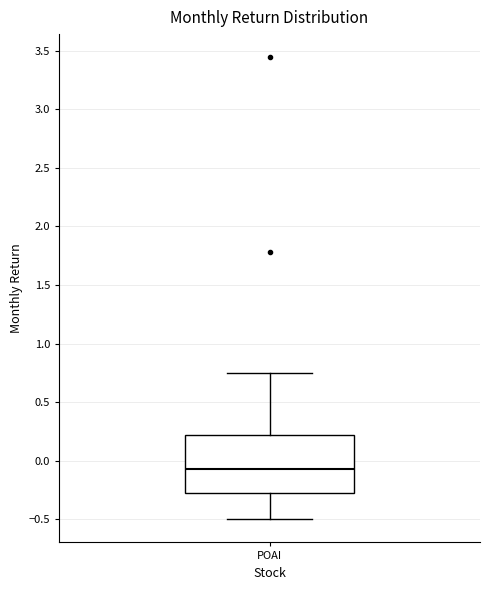

Transcribe this box plot: give where the median line is, the range the box spans, and where the two whiskers end, as read against the y-axis. The values are not printed on the chart, so give them approximately, as read against the axis.

median -0.05, box -0.25 to 0.20, whiskers -0.50 to 0.75